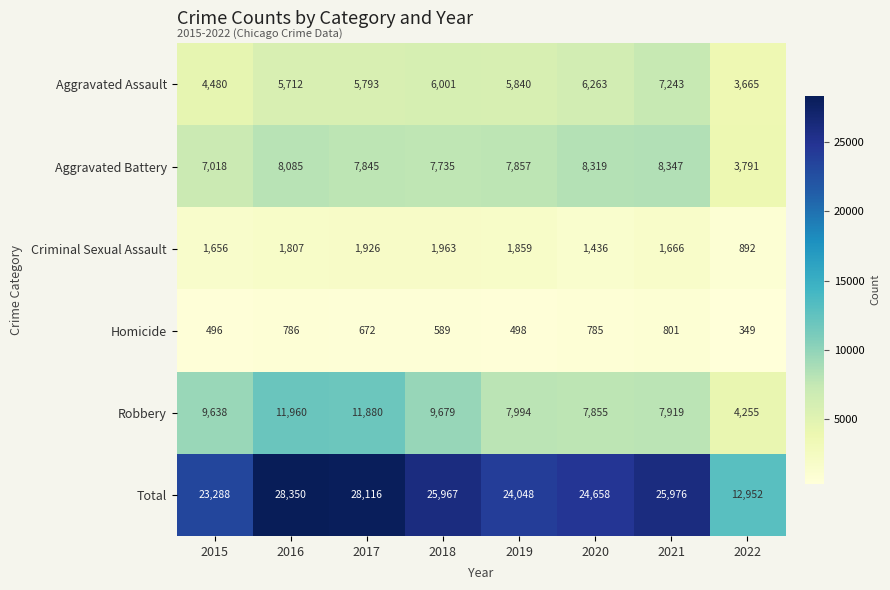

Rank the series by their maximum value, from highest to lowest.

Total, Robbery, Aggravated Battery, Aggravated Assault, Criminal Sexual Assault, Homicide